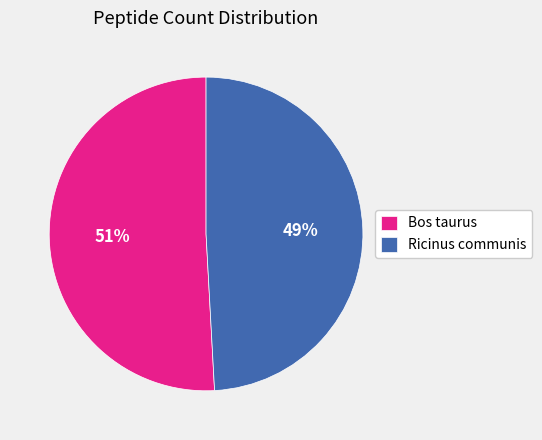

Is the sum of Bos taurus and Ricinus communis greater than half?

Yes